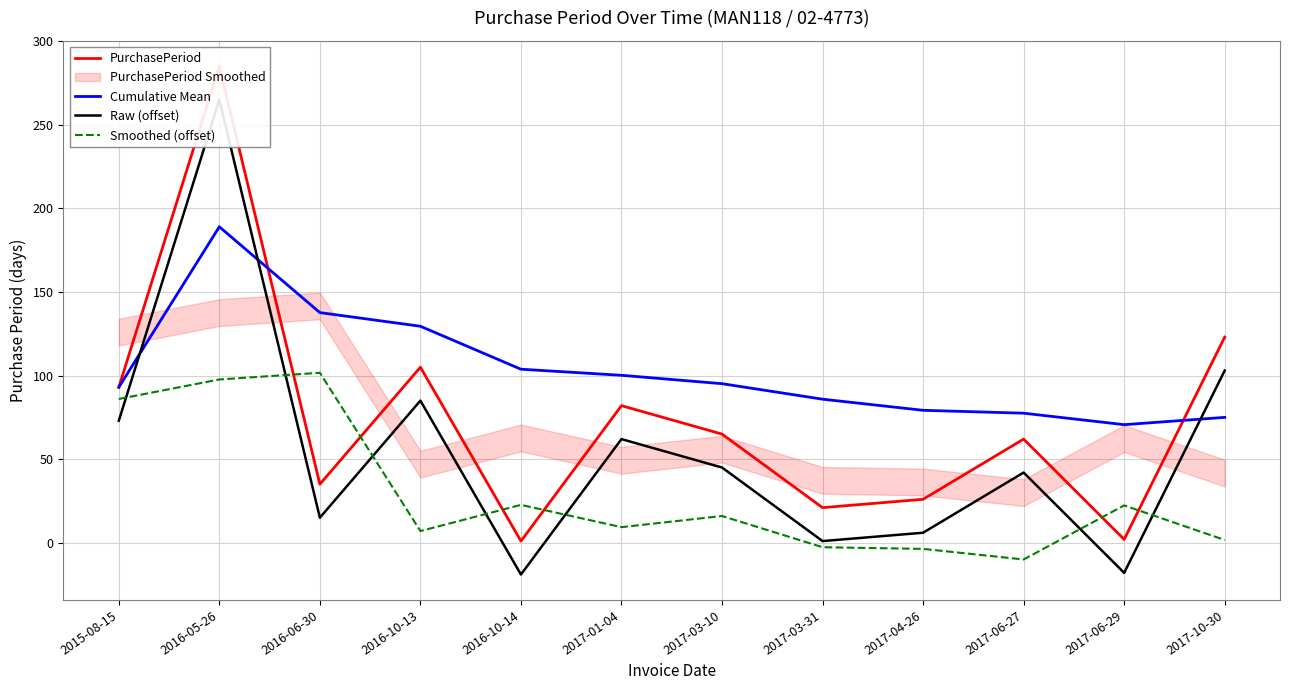

What is the spread (max minus min) of values at 2016-06-30?

122.7